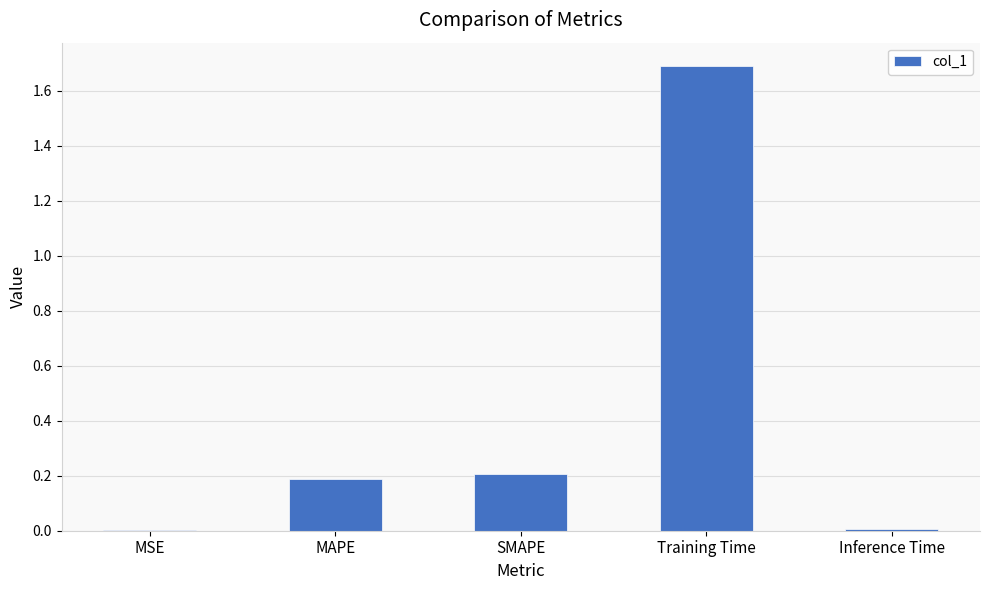

Which has a higher value, MSE or MAPE?

MAPE